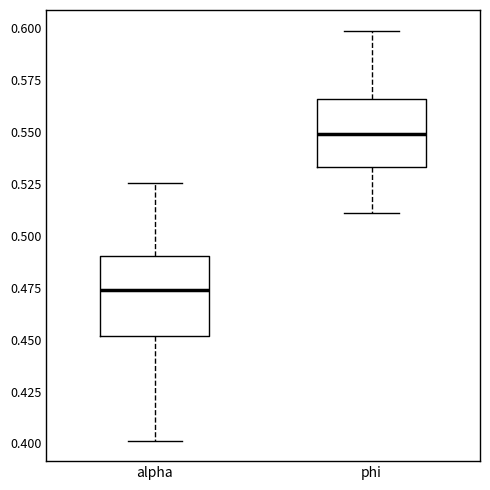

Where is the lower edge of the box for phi on the y-axis? The values are not printed on the chart, so give them approximately, as read against the axis.

0.535